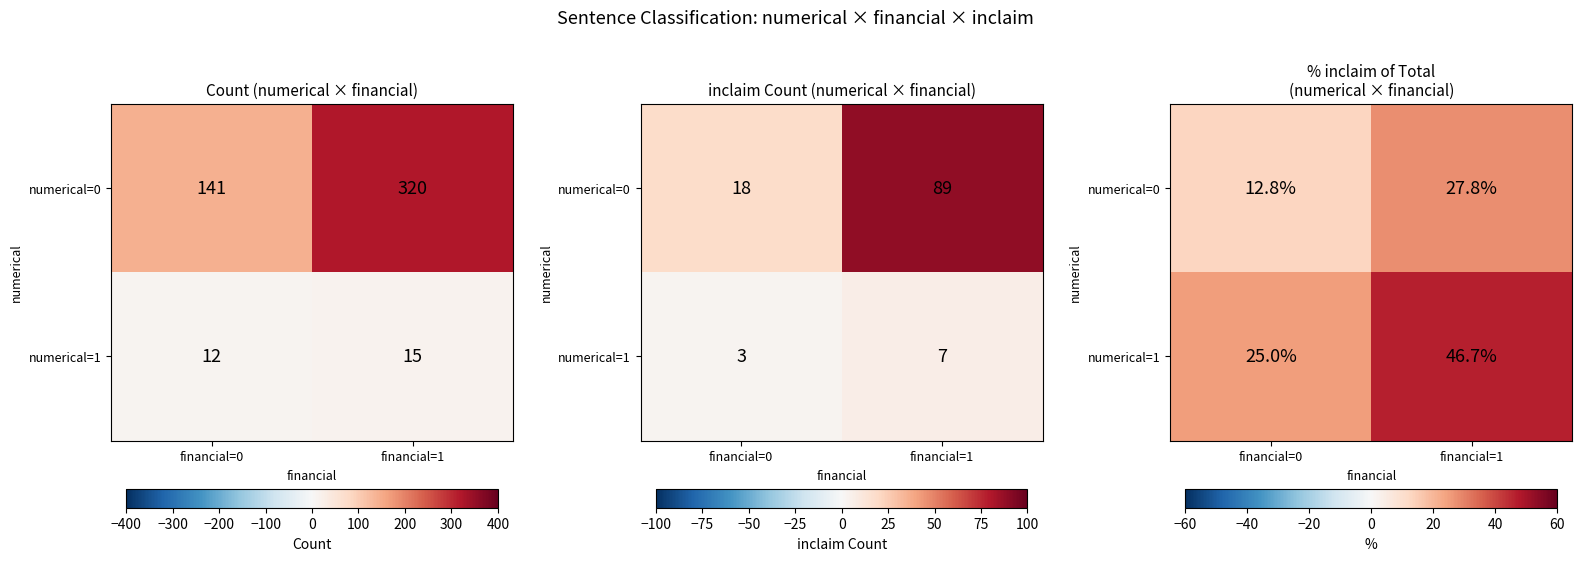

Where does the numerical=0 series first go above 27?

financial=1